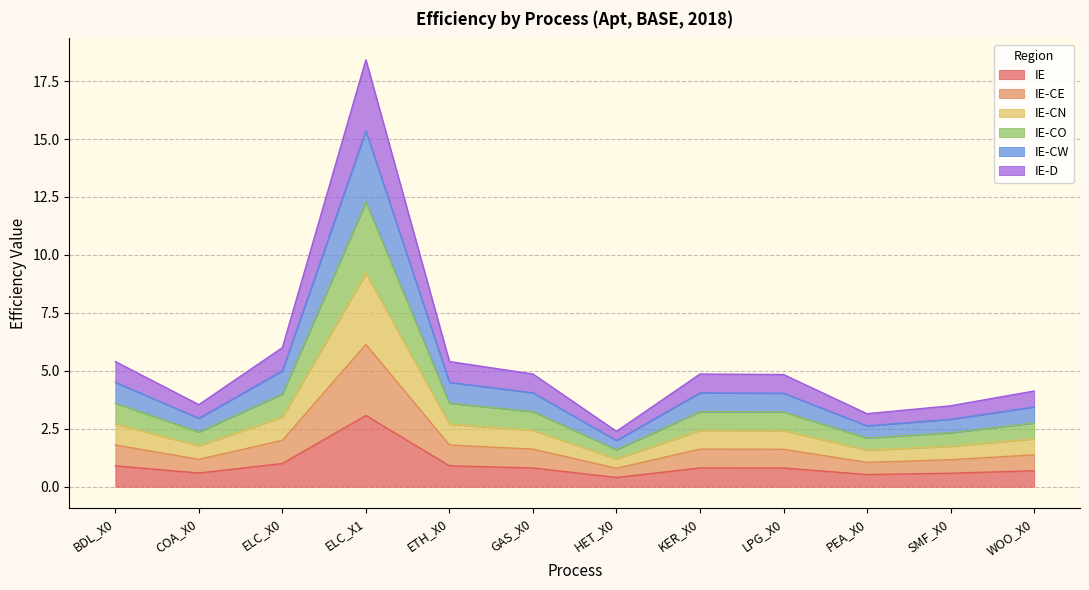

Rank the categories by IE-CE value from highest to lowest.

ELC_X1, ELC_X0, BDL_X0, ETH_X0, GAS_X0, KER_X0, LPG_X0, WOO_X0, COA_X0, SMF_X0, PEA_X0, HET_X0